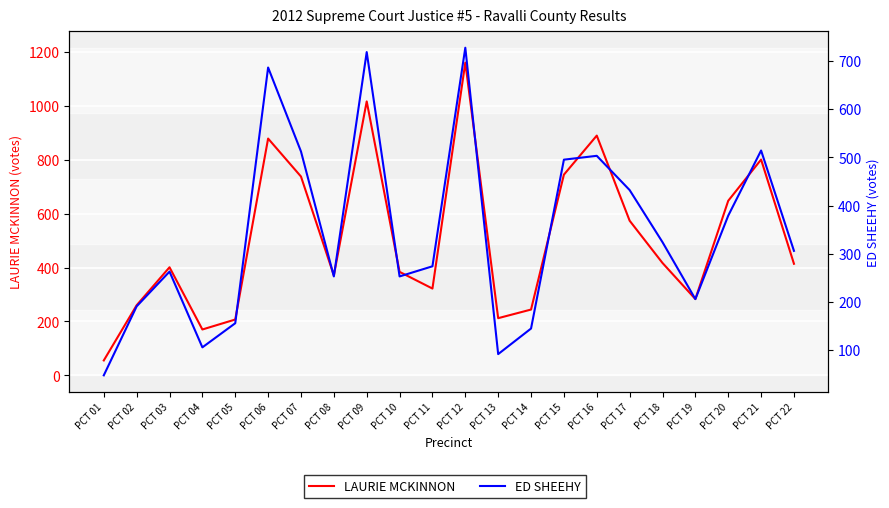

How many lines are shown in the chart?

2